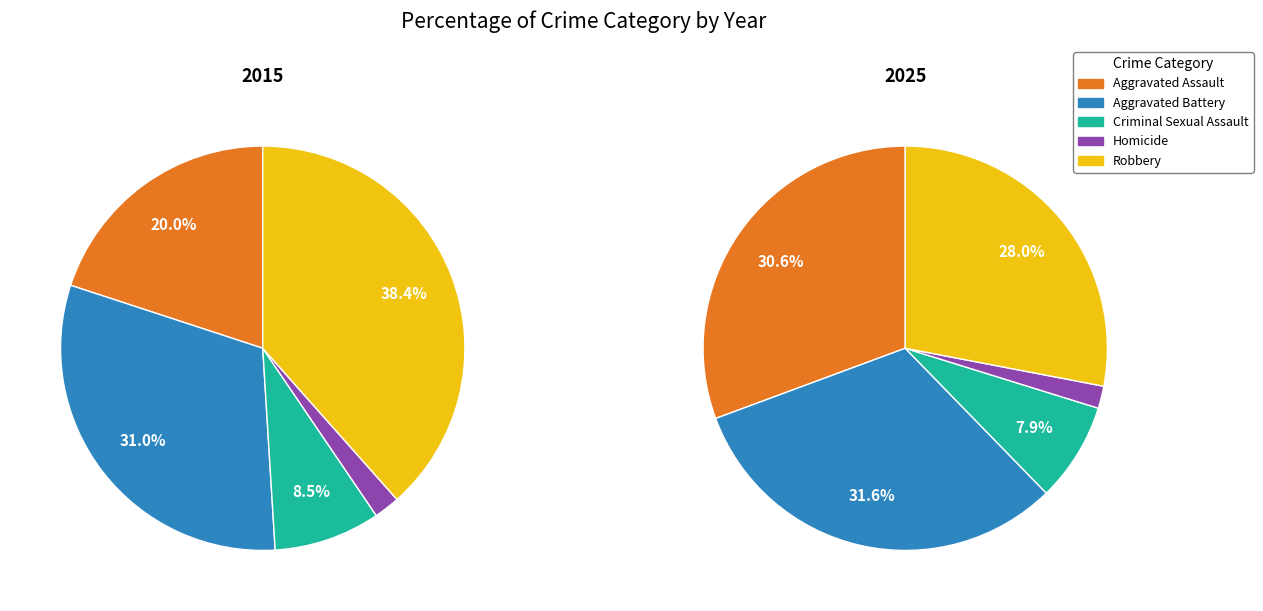

What is the smallest slice in the pie chart?

Homicide